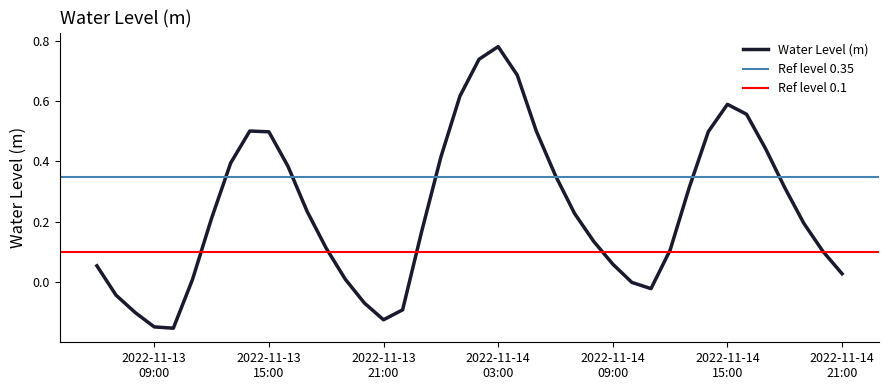

Where is the first local maximum?

2022-11-13 14:00:00